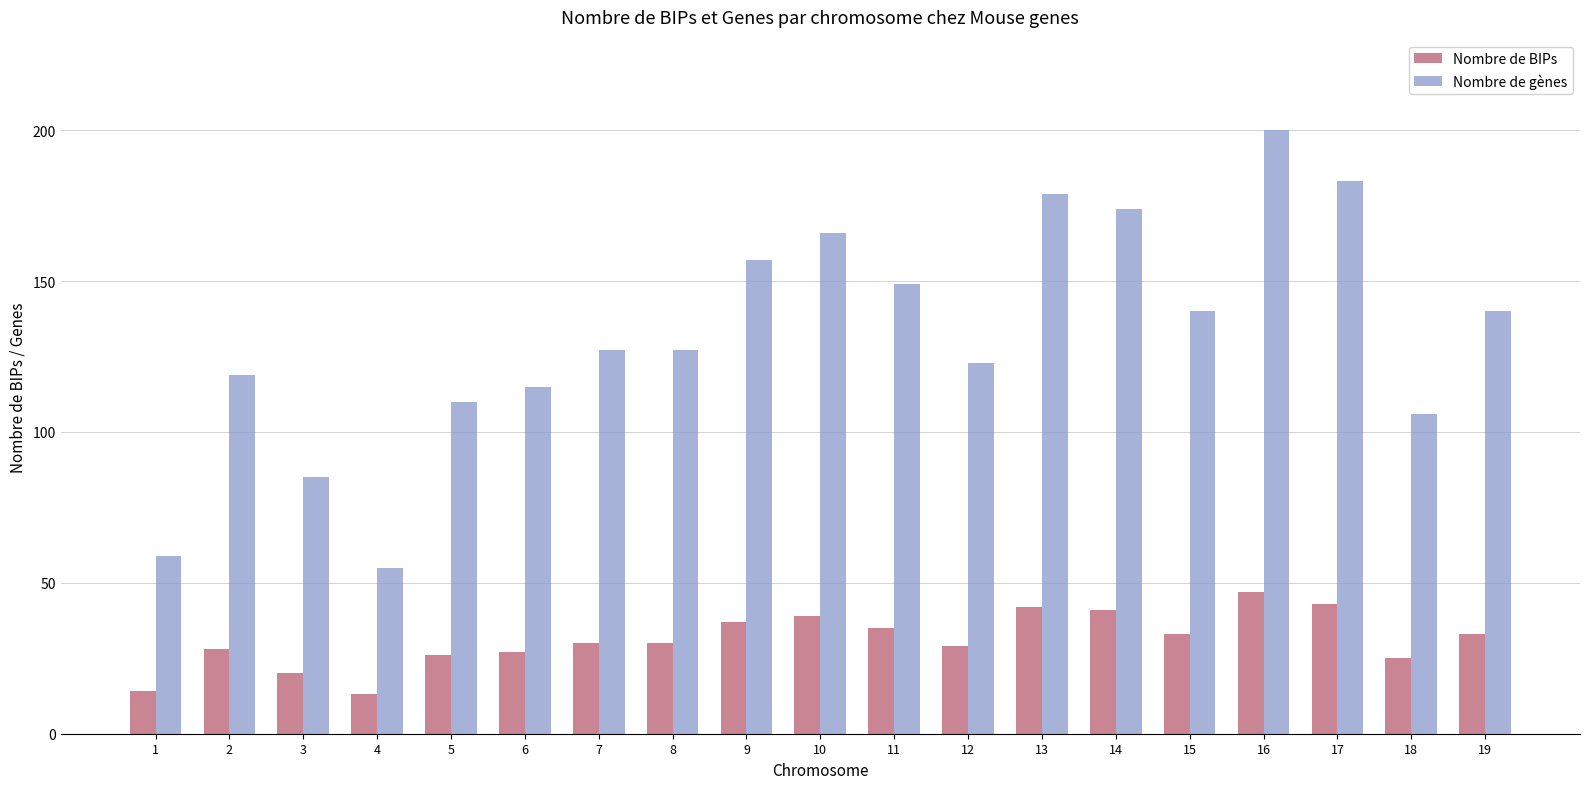

What is the sum of all Nombre de gènes values?

2514